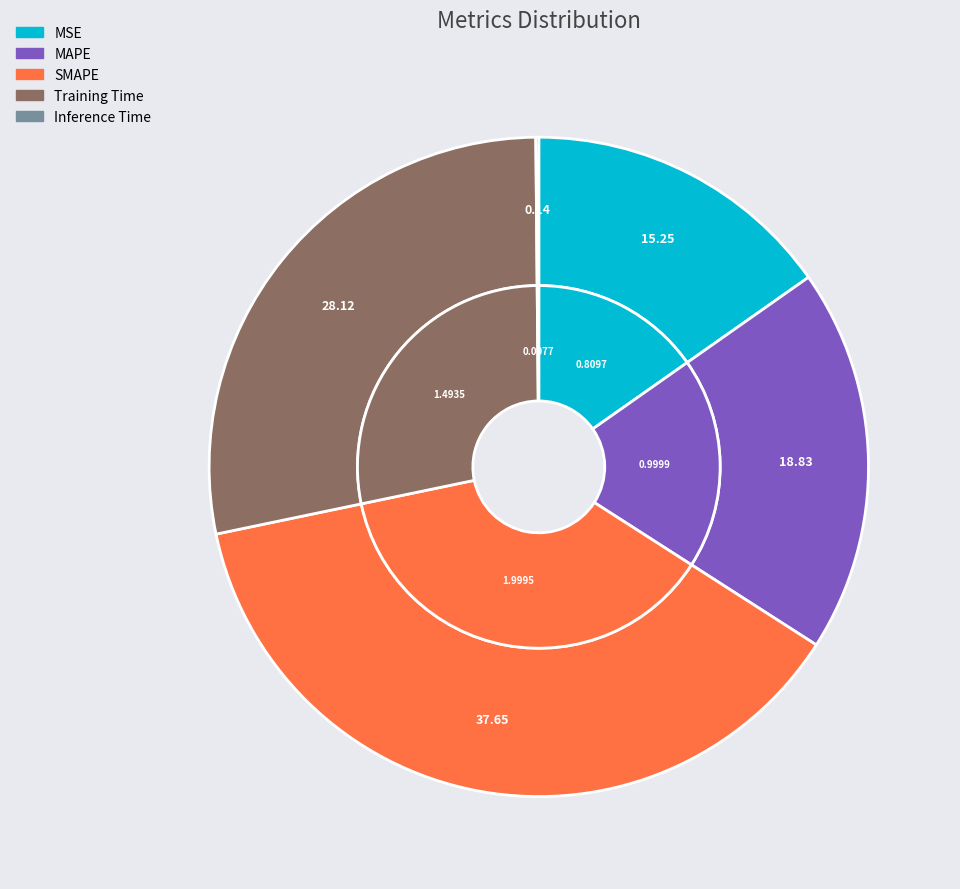

Do MSE and SMAPE together represent more than half of the pie?

Yes